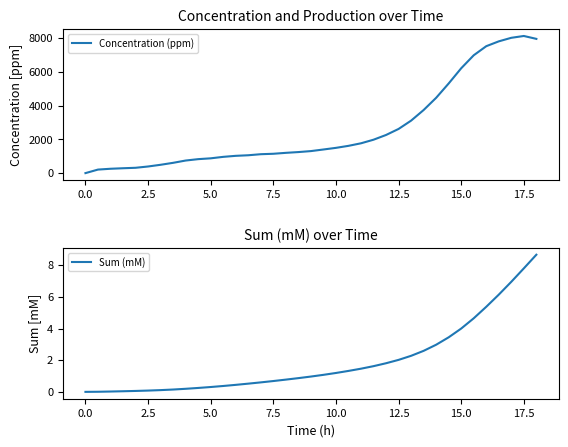

Which series has the largest total across all categories?

Concentration (ppm)